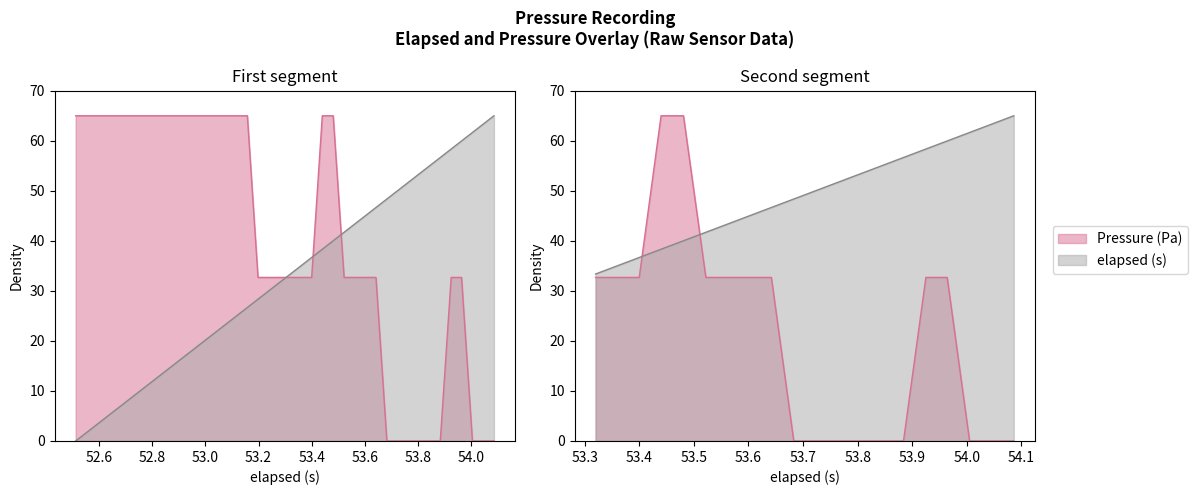

Which series has the largest range (max minus min)?

Pressure (Pa)